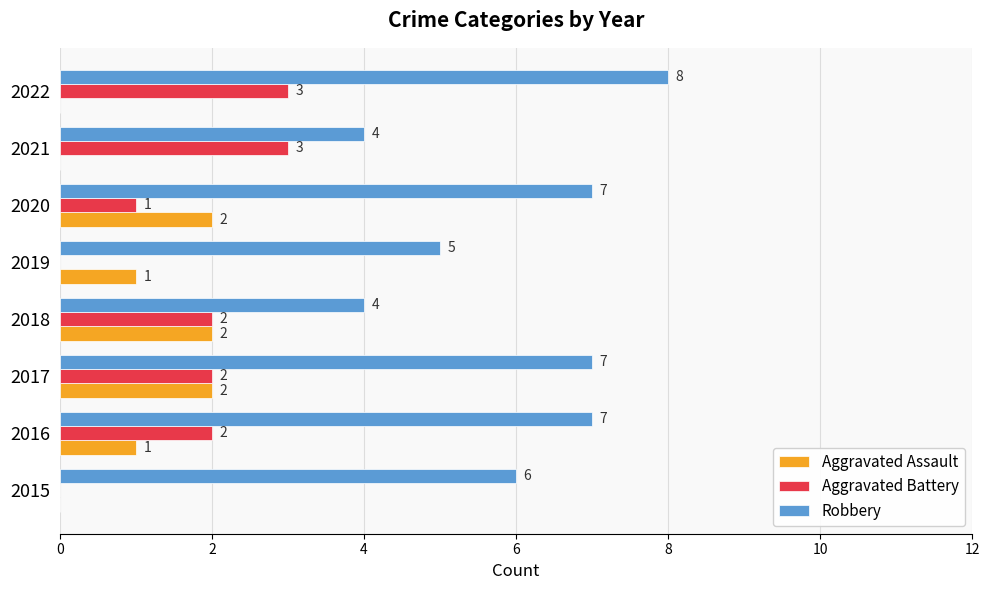

Which series has the largest total across all categories?

Robbery